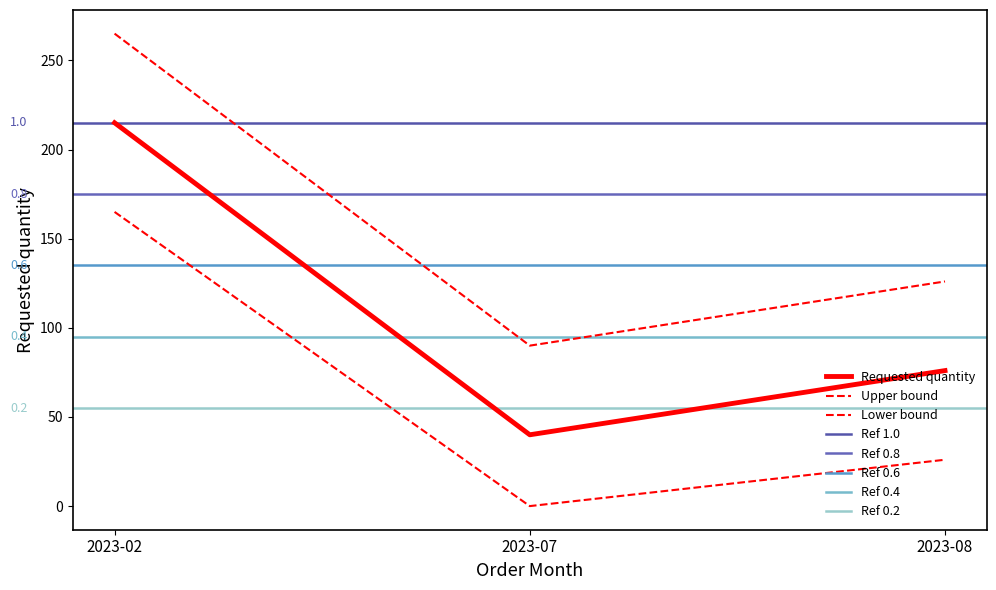

What is the value of the 2nd point from the left?

90